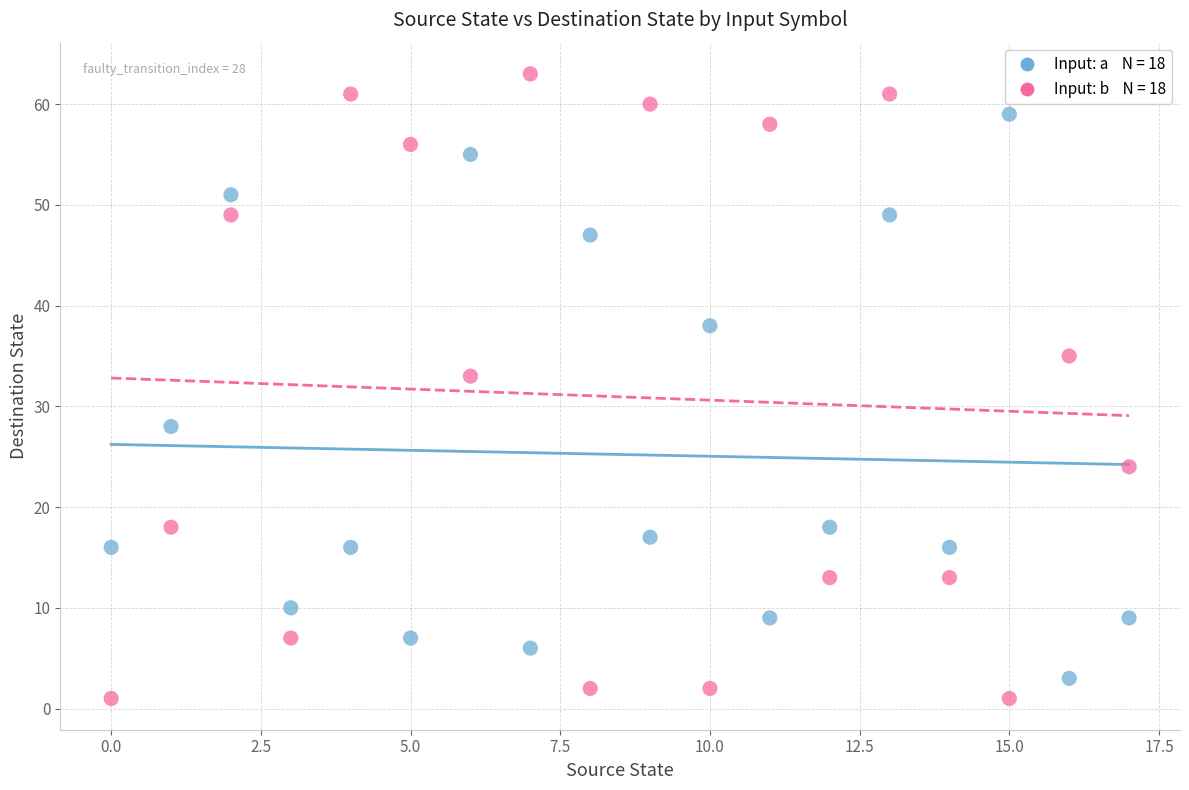

Across all data points, what is the range of Y values (max minus min)?

62